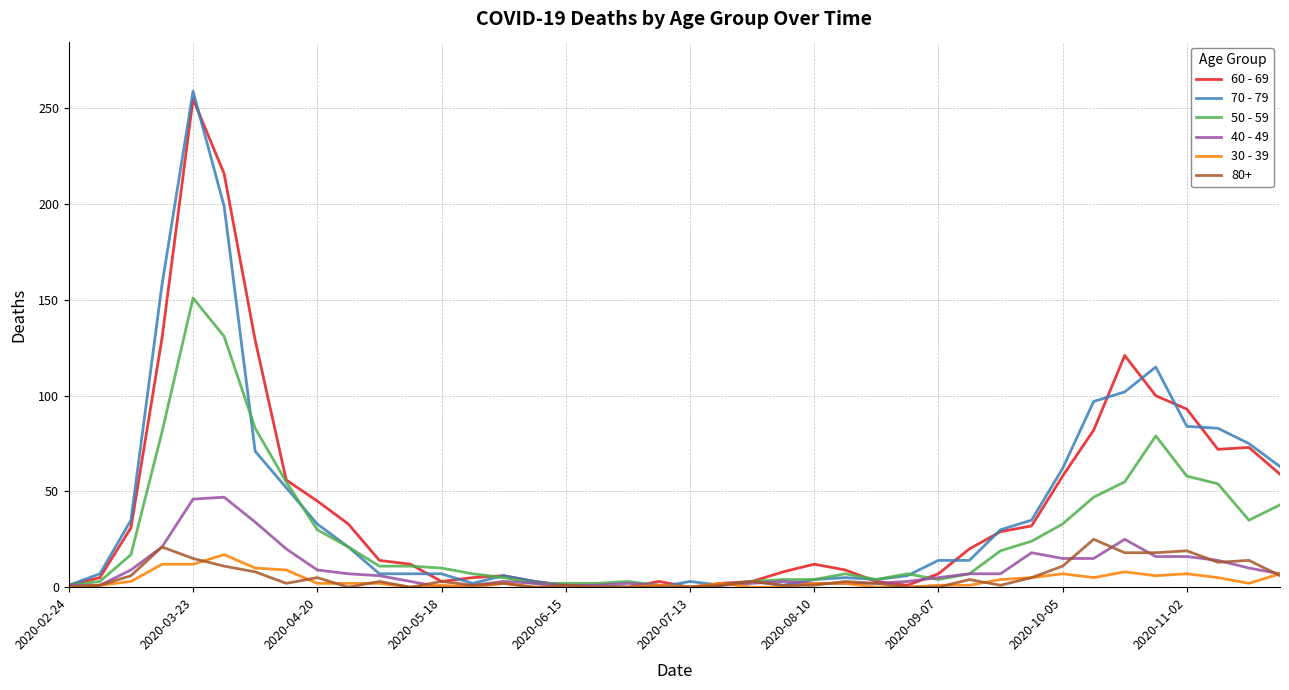

What are all the series names shown in the legend?

60 - 69, 70 - 79, 50 - 59, 40 - 49, 30 - 39, 80+